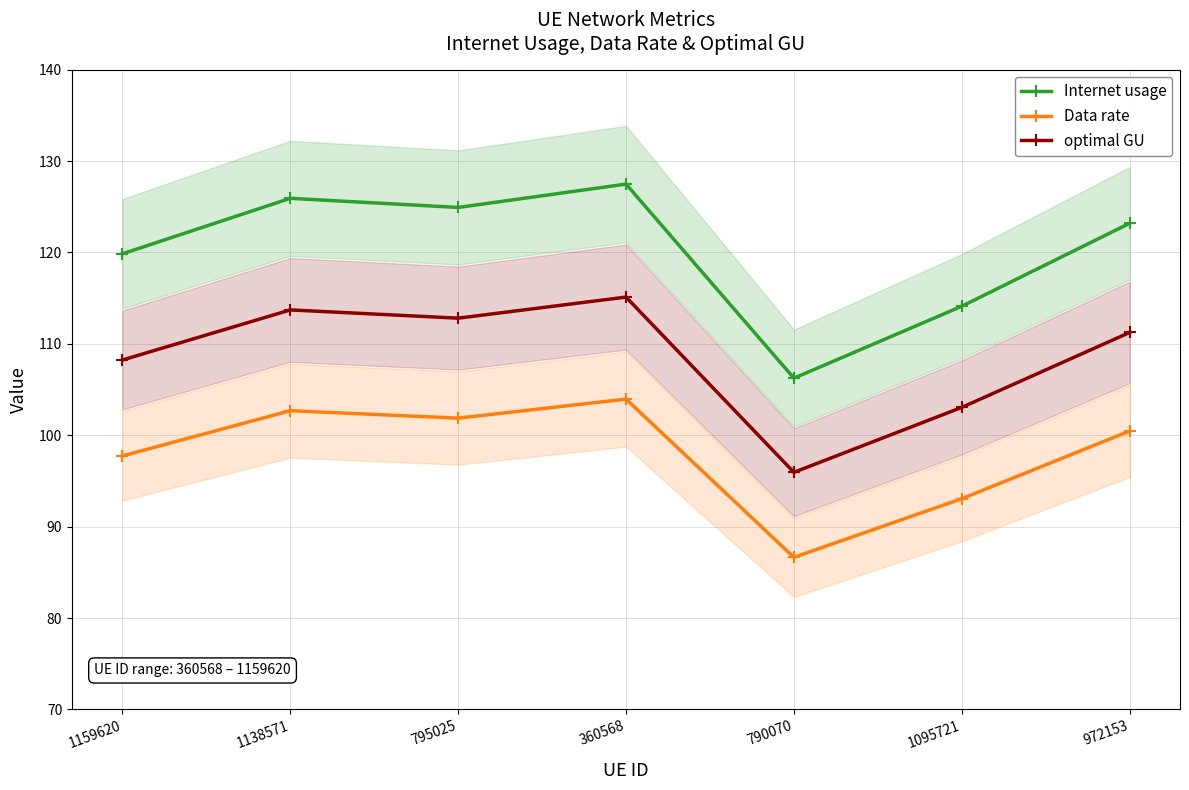

What is the label of the 1st point from the left?

1159620